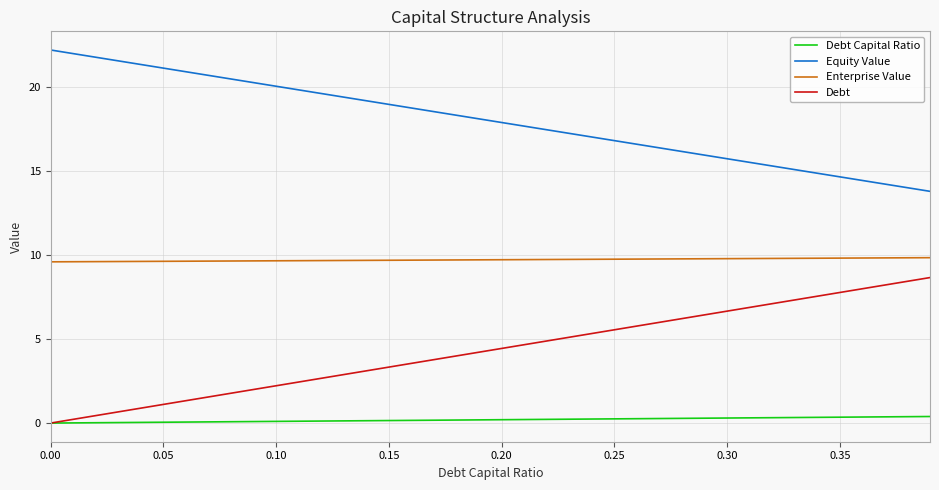

True or false: Equity Value and Debt intersect in this chart.

False